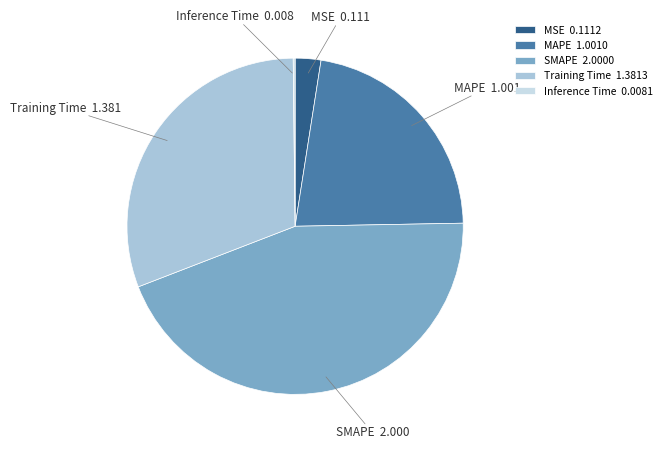

Is it true that MAPE is 30% of the pie?

False